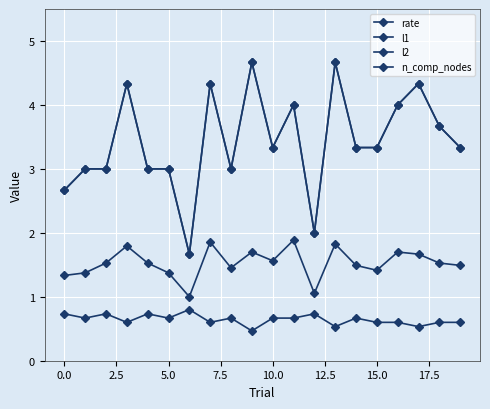

At how many categories does at least one series exceed 3?

12